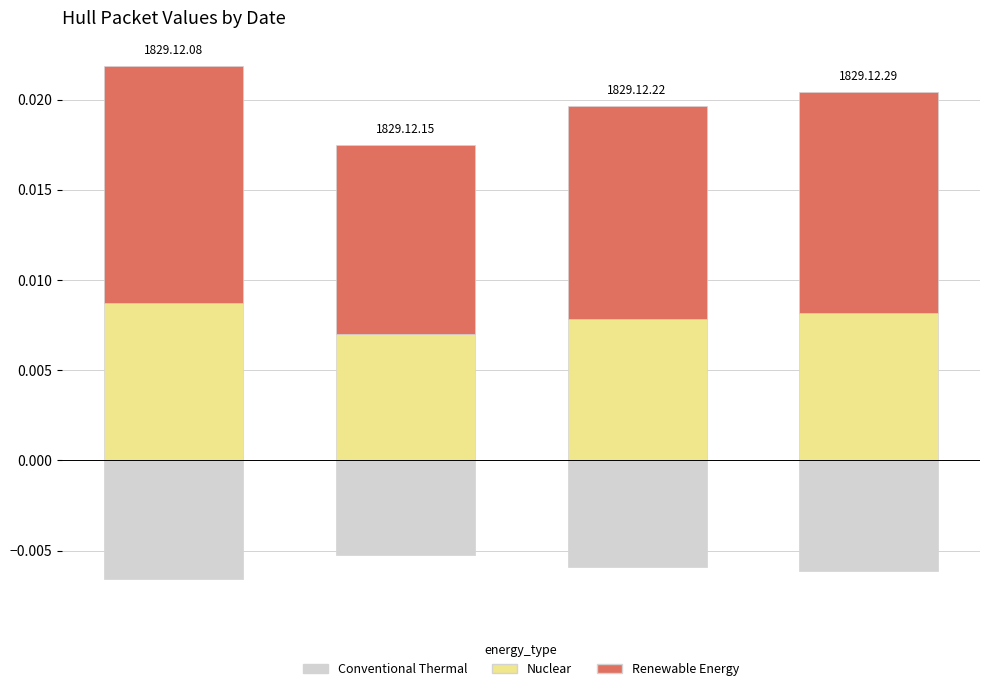

Count the Renewable Energy values in the range 0 to 1.

4